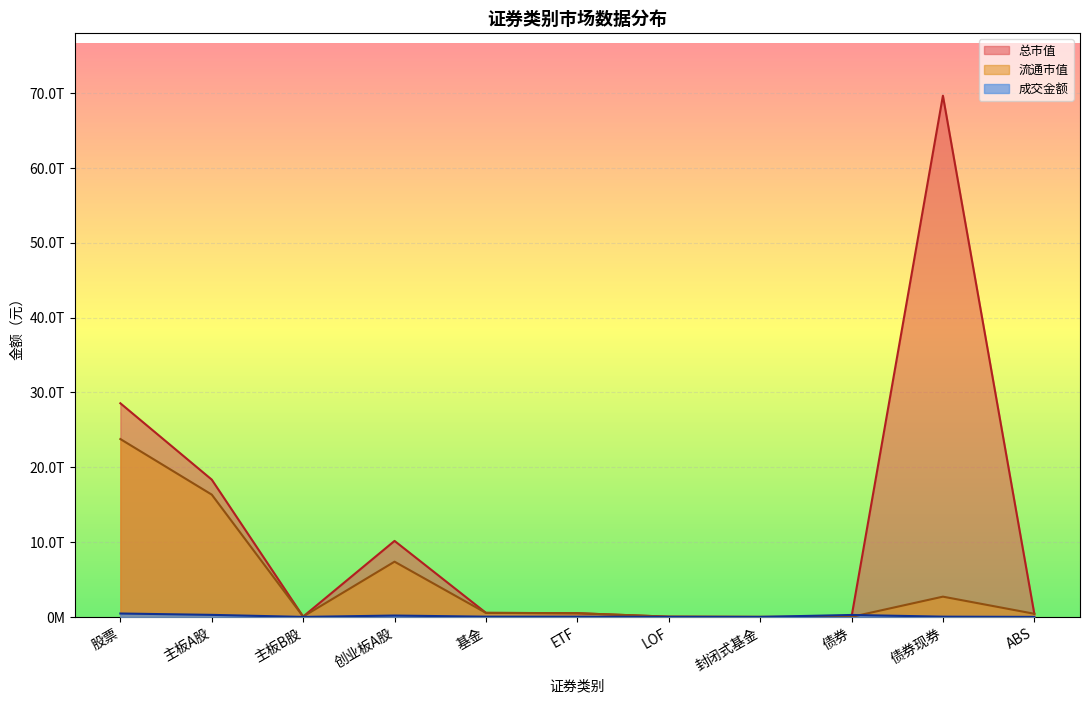

What are all the series names shown in the legend?

成交金额, 总市值, 流通市值